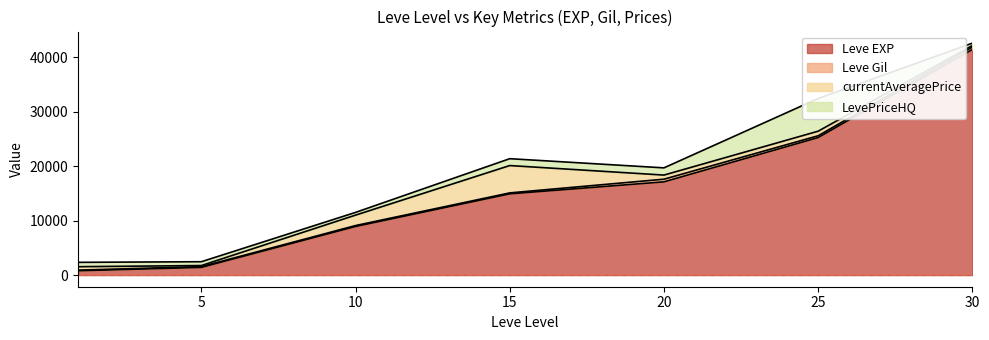

Where does the Leve EXP series first go above 14920?

20